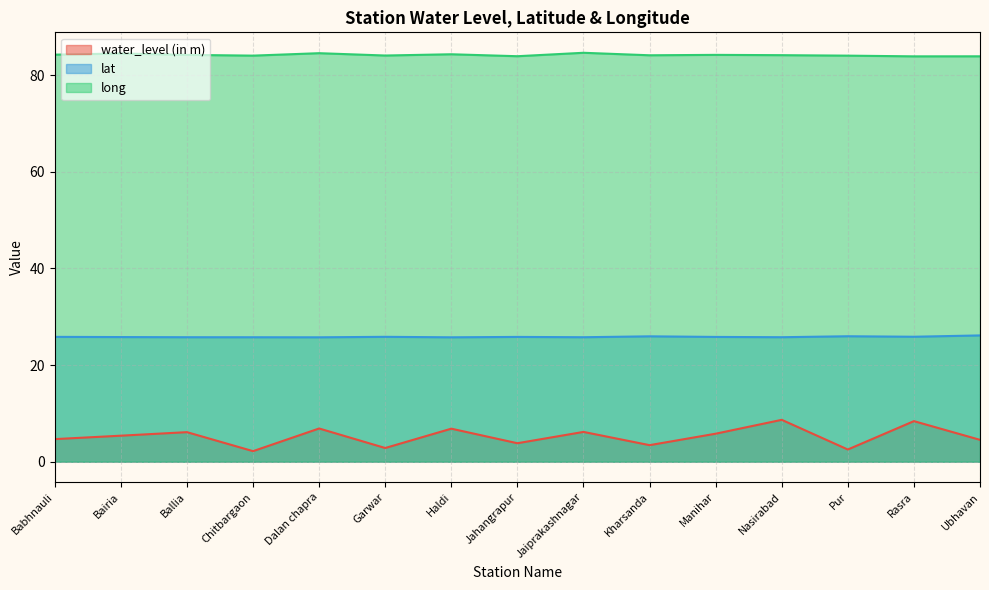

Count the number of categories in the chart.

15